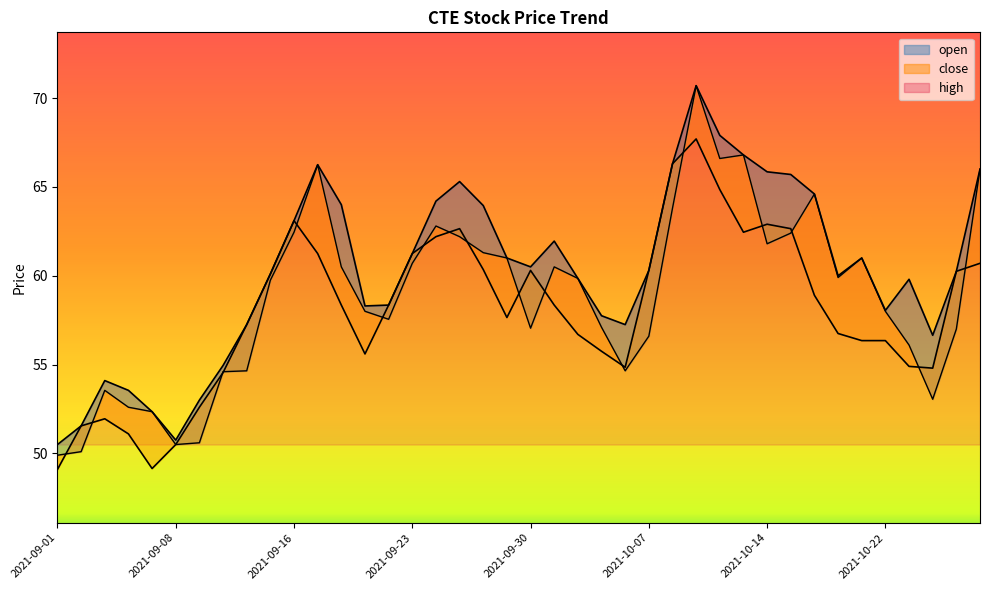

The value of open at 2021-10-22 is 58.0. True or false?

True